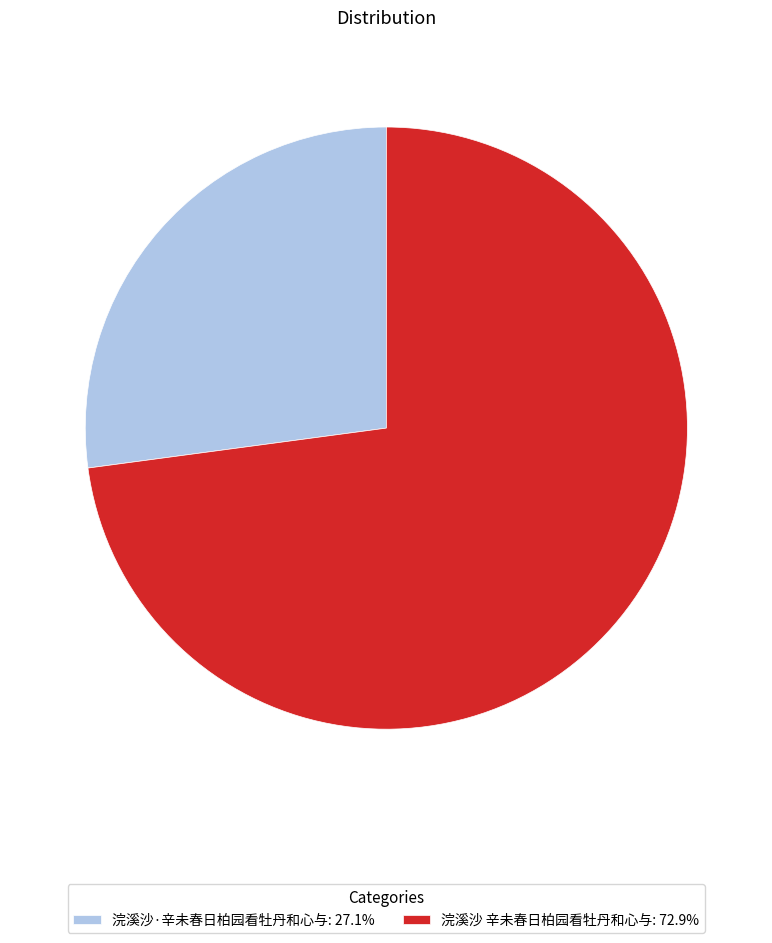

What is the ratio of the value at 浣溪沙·辛未春日柏园看牡丹和心与: 27.1% to the value at 浣溪沙 辛未春日柏园看牡丹和心与: 72.9%?

0.4